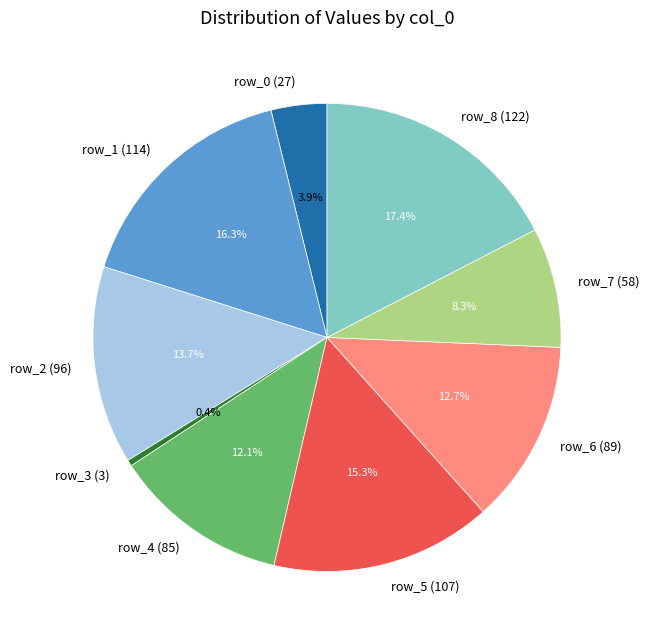

Rank the categories by value from lowest to highest.

row_3 (3), row_0 (27), row_7 (58), row_4 (85), row_6 (89), row_2 (96), row_5 (107), row_1 (114), row_8 (122)